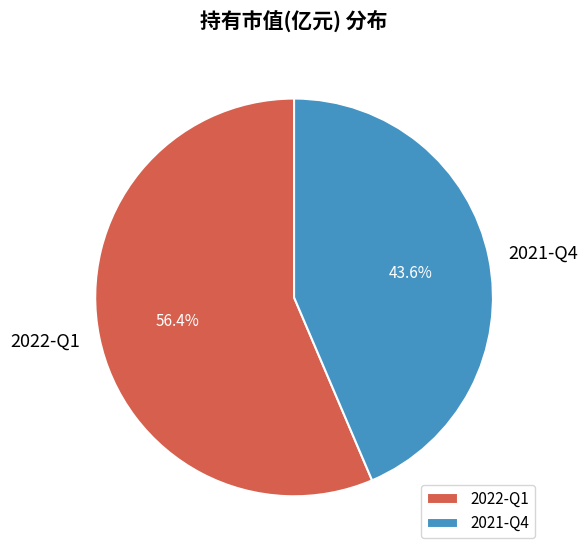

Combined, do 2021-Q4 and 2022-Q1 account for over 50%?

Yes